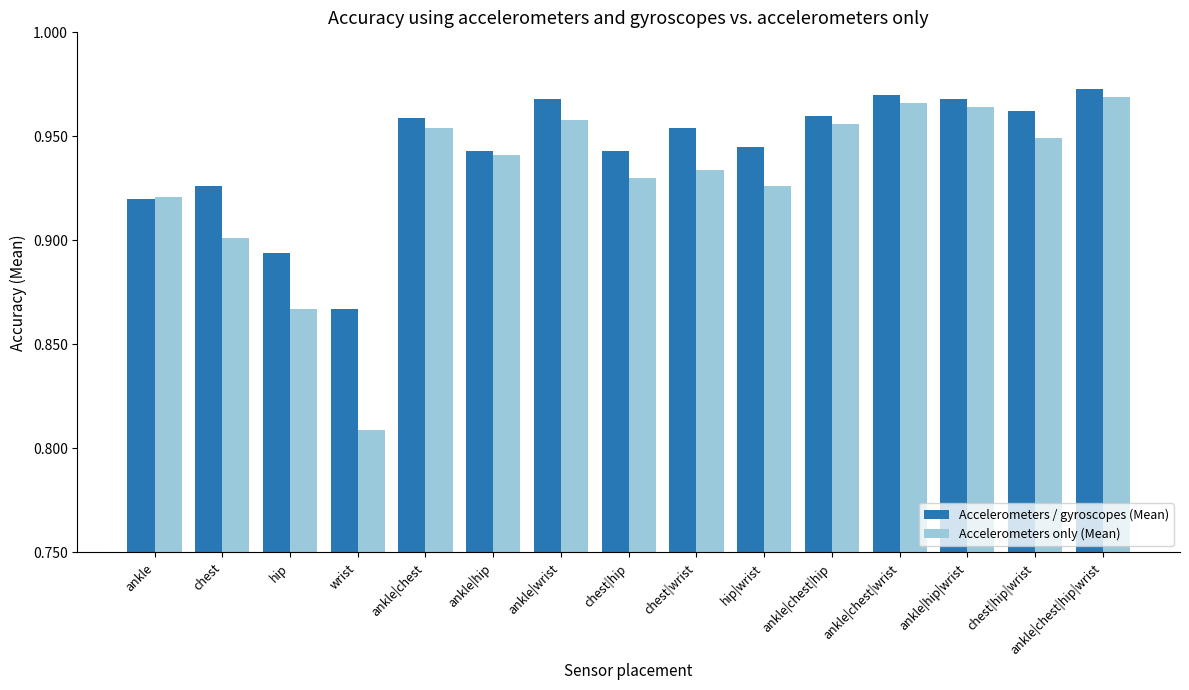

How many groups of bars are there?

15